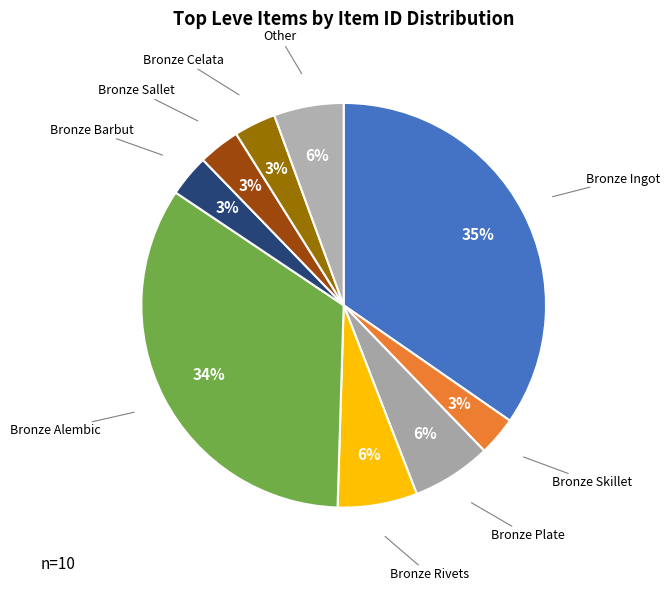

Count the number of slices in the pie.

9